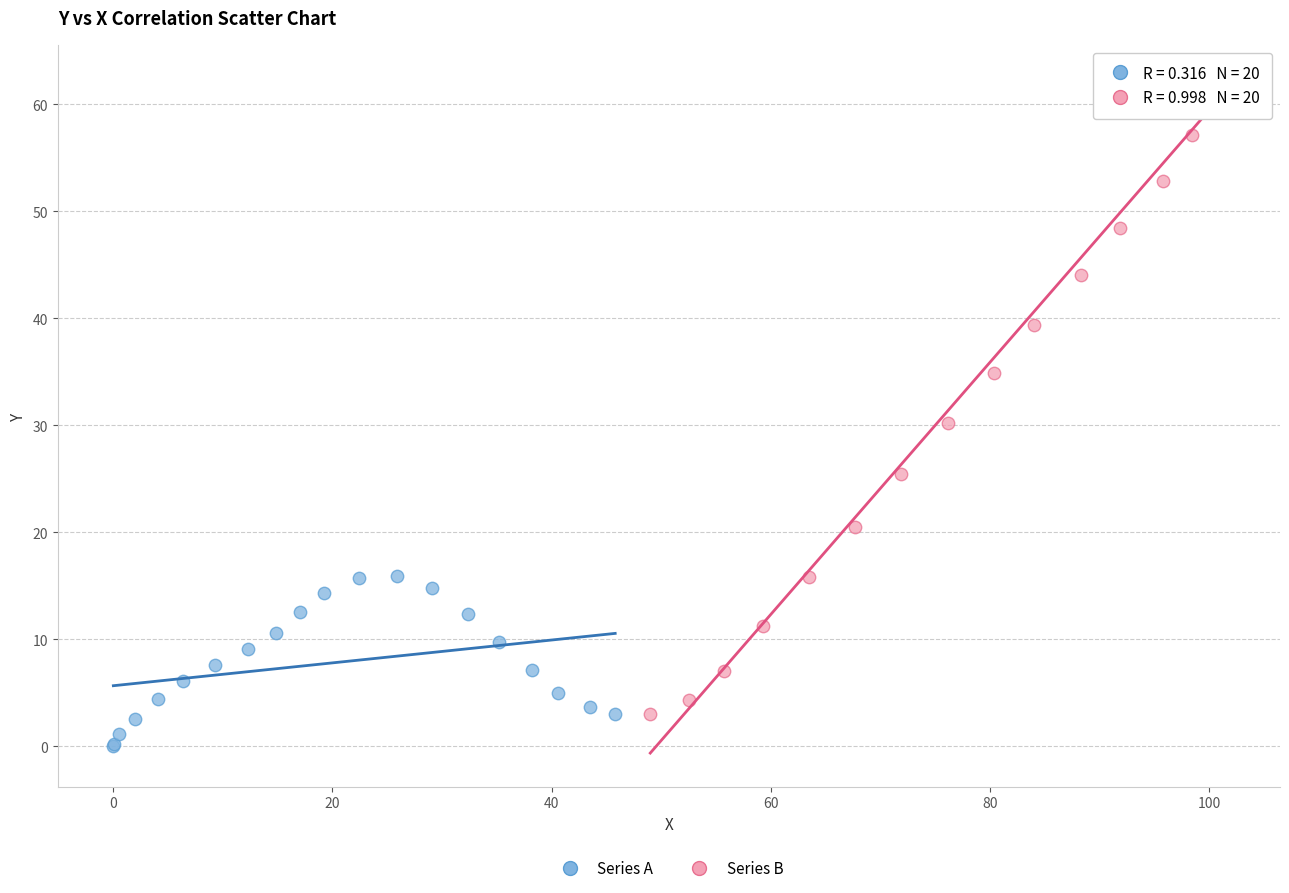

Which series contains the lowest Y value?

Series A